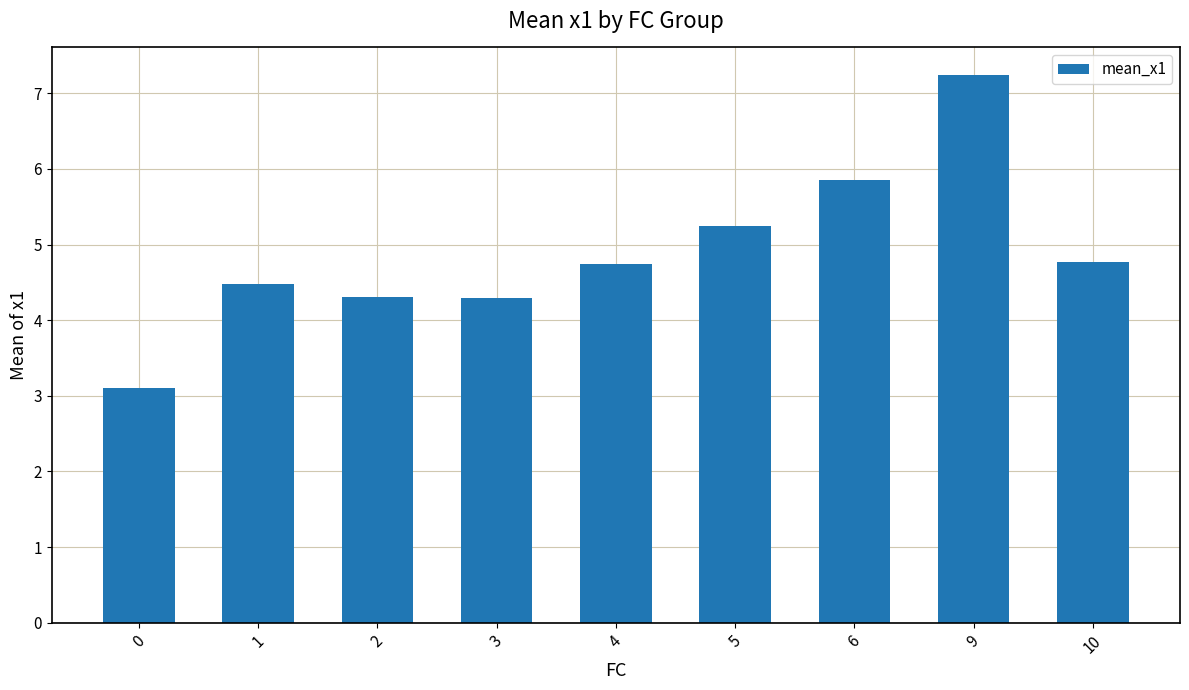

The value at 1 is 2.6. True or false?

False